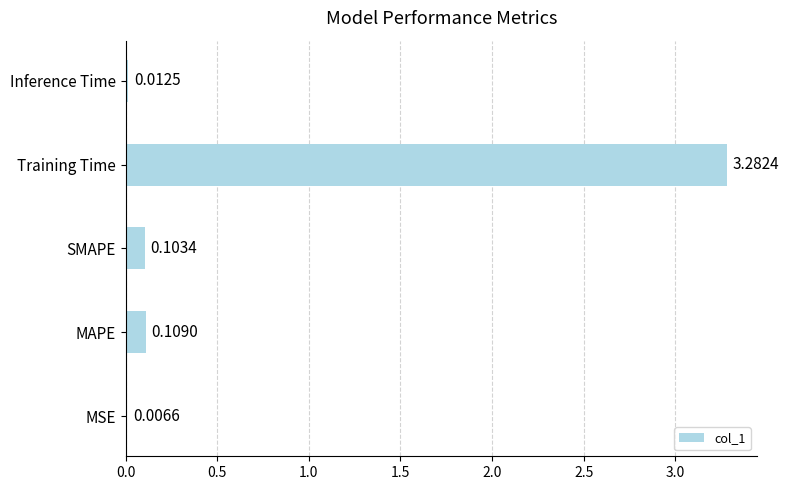

What is the change in value from MSE to SMAPE?

+0.1